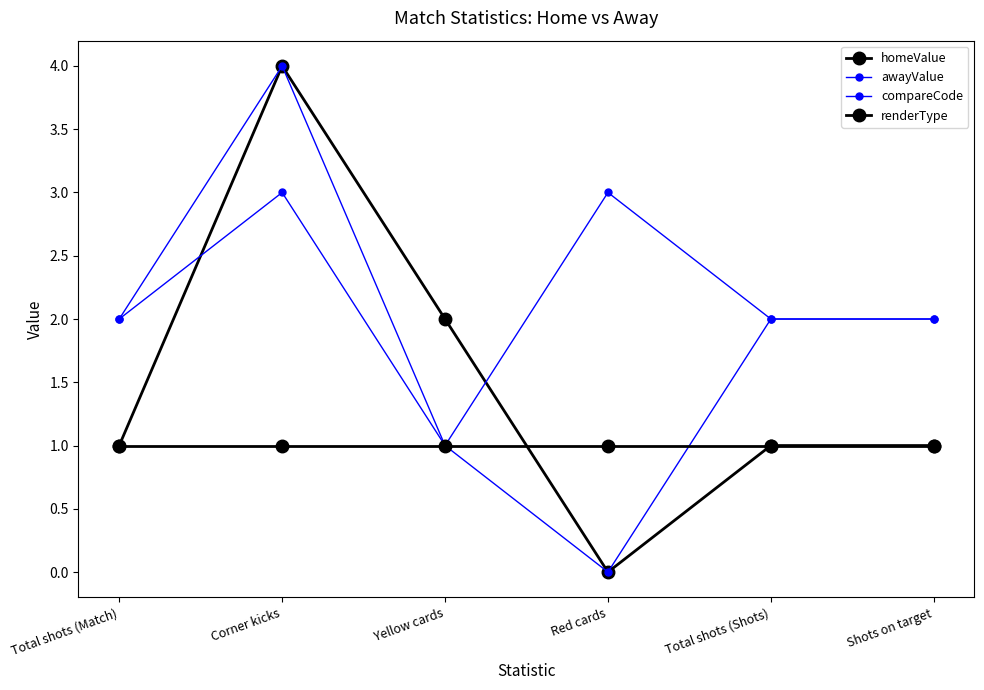

Is the value of awayValue at Shots on target greater than the value of renderType at Shots on target?

Yes